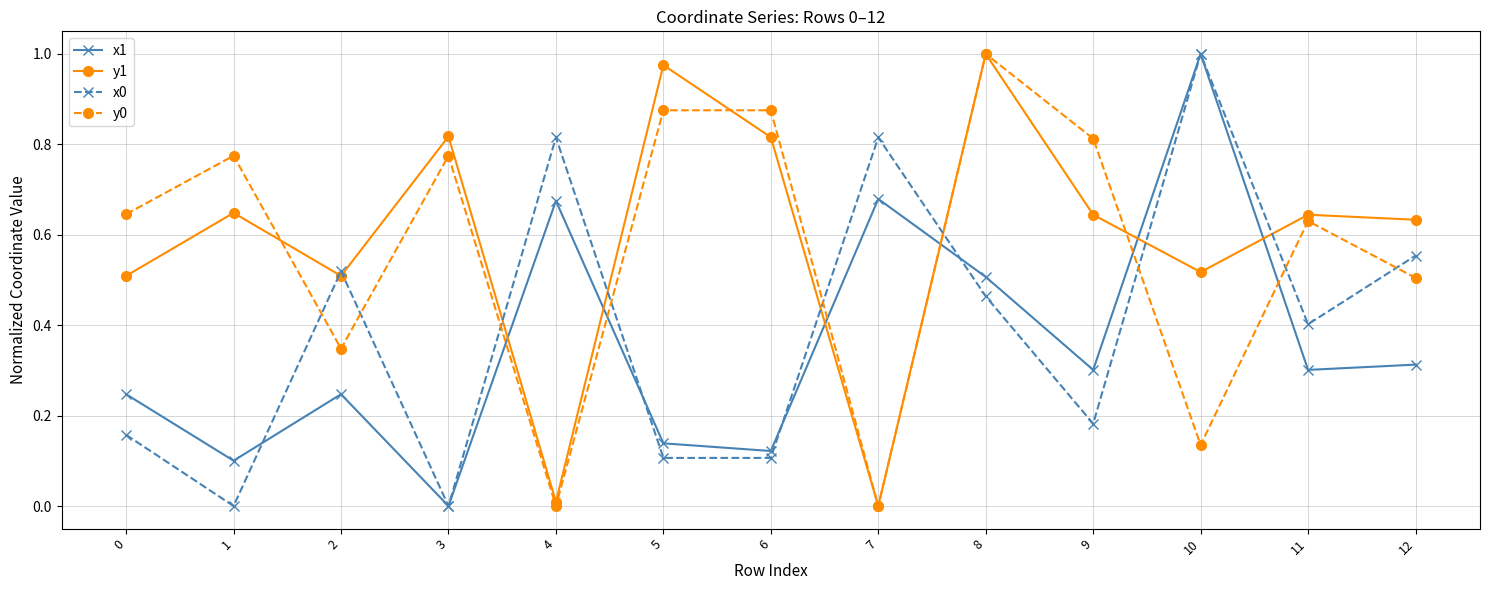

At which category is the sum across all series the highest?

8